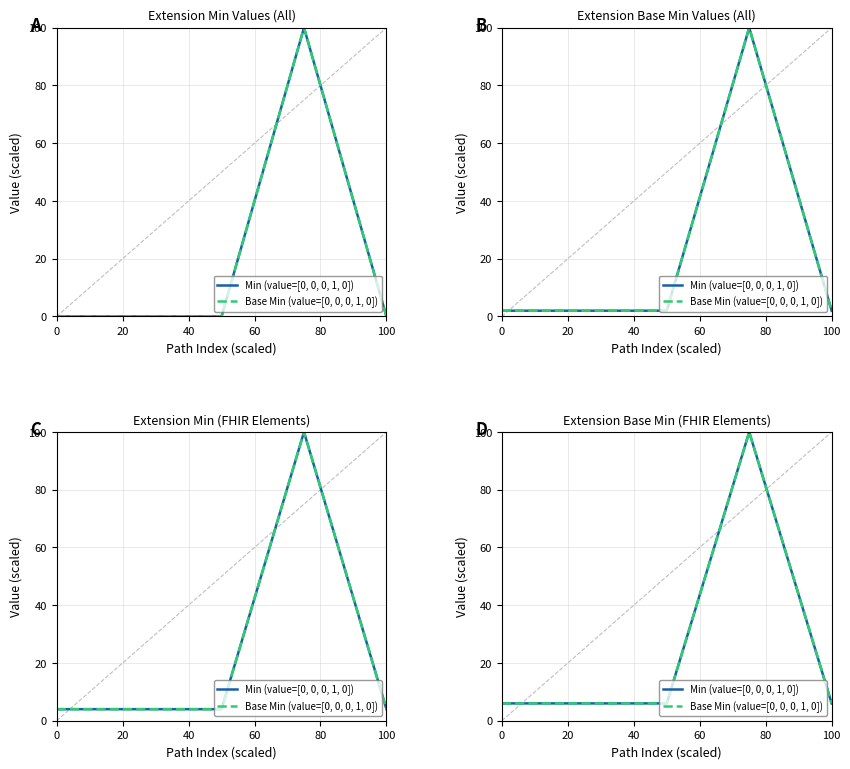

How many data points in Min (value=[0, 0, 0, 1, 0]) are above 6?

1